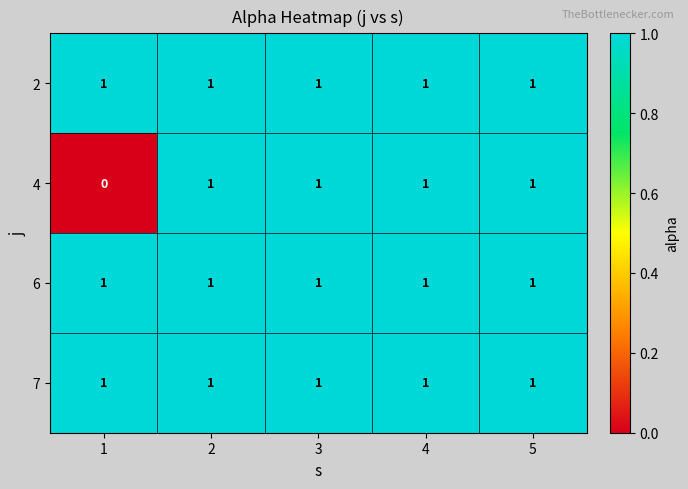

Which series has the widest spread of values?

4